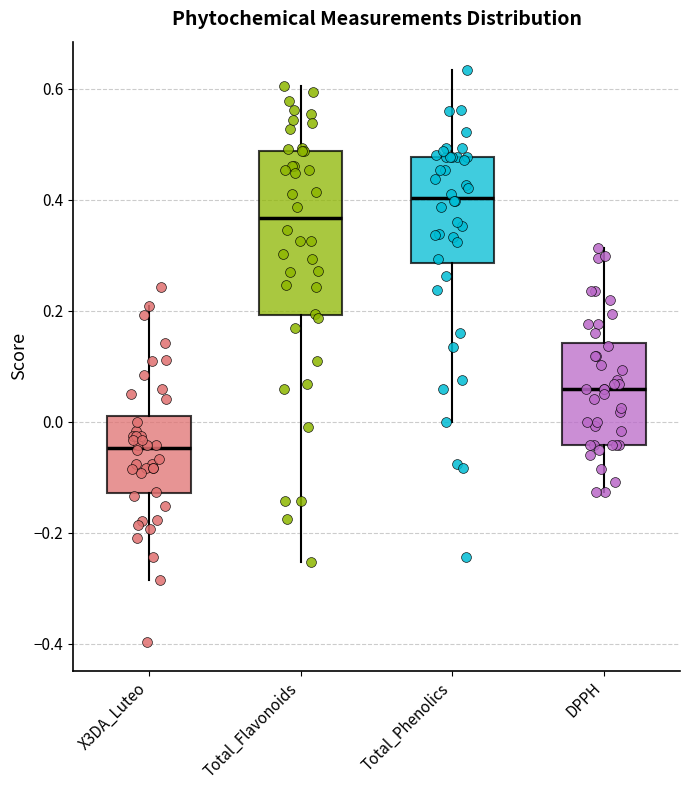

Reading left to right, transcribe this box plot: for each box, give where its median line is, the range the box spans, and where its two whiskers end, as read against the y-axis. The values are not printed on the chart, so give them approximately, as read against the axis.

X3DA_Luteo: median -0.04, box -0.12 to 0.02, whiskers -0.28 to 0.20
Total_Flavonoids: median 0.36, box 0.20 to 0.48, whiskers -0.26 to 0.60
Total_Phenolics: median 0.40, box 0.28 to 0.48, whiskers 0.00 to 0.64
DPPH: median 0.06, box -0.04 to 0.14, whiskers -0.12 to 0.32